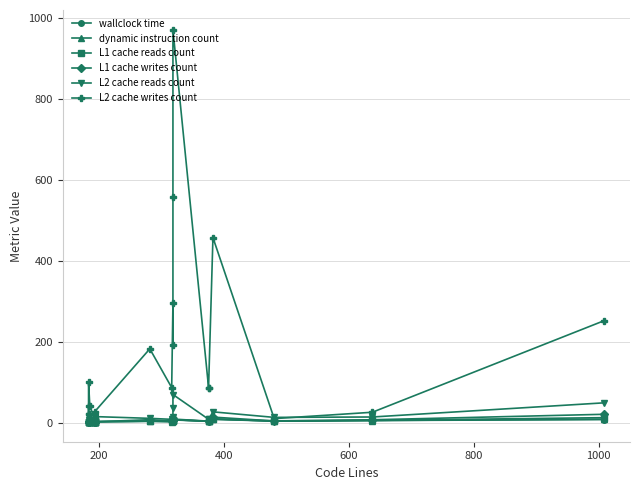

Is the value of dynamic instruction count at 16 greater than the value of L1 cache writes count at 400?

Yes